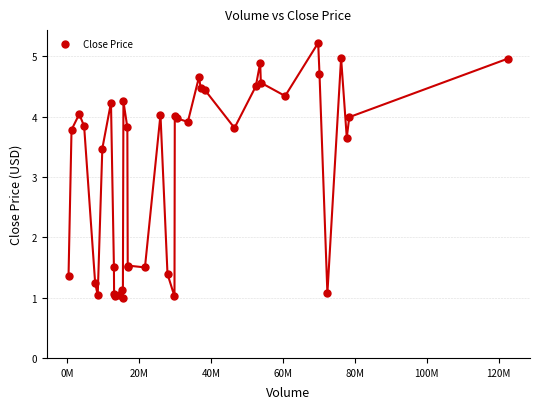

What Y value in the scatter plot is closest to 3?

3.5